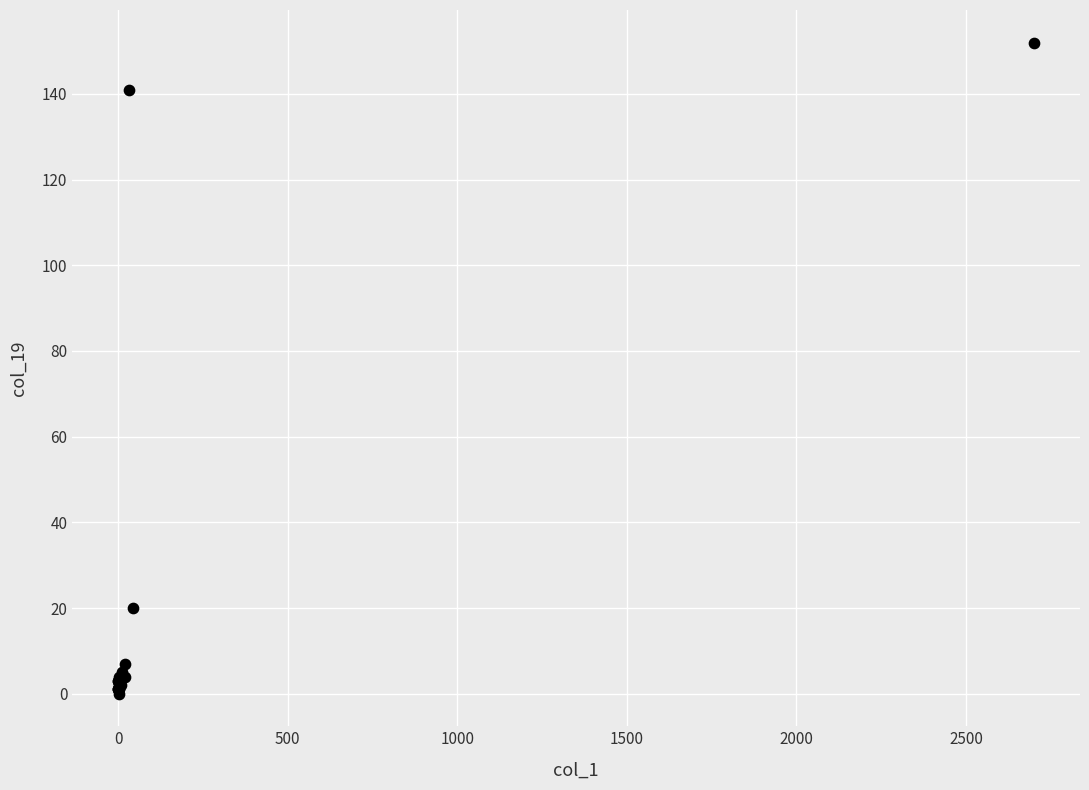

What Y value in the scatter plot is closest to 76?

20